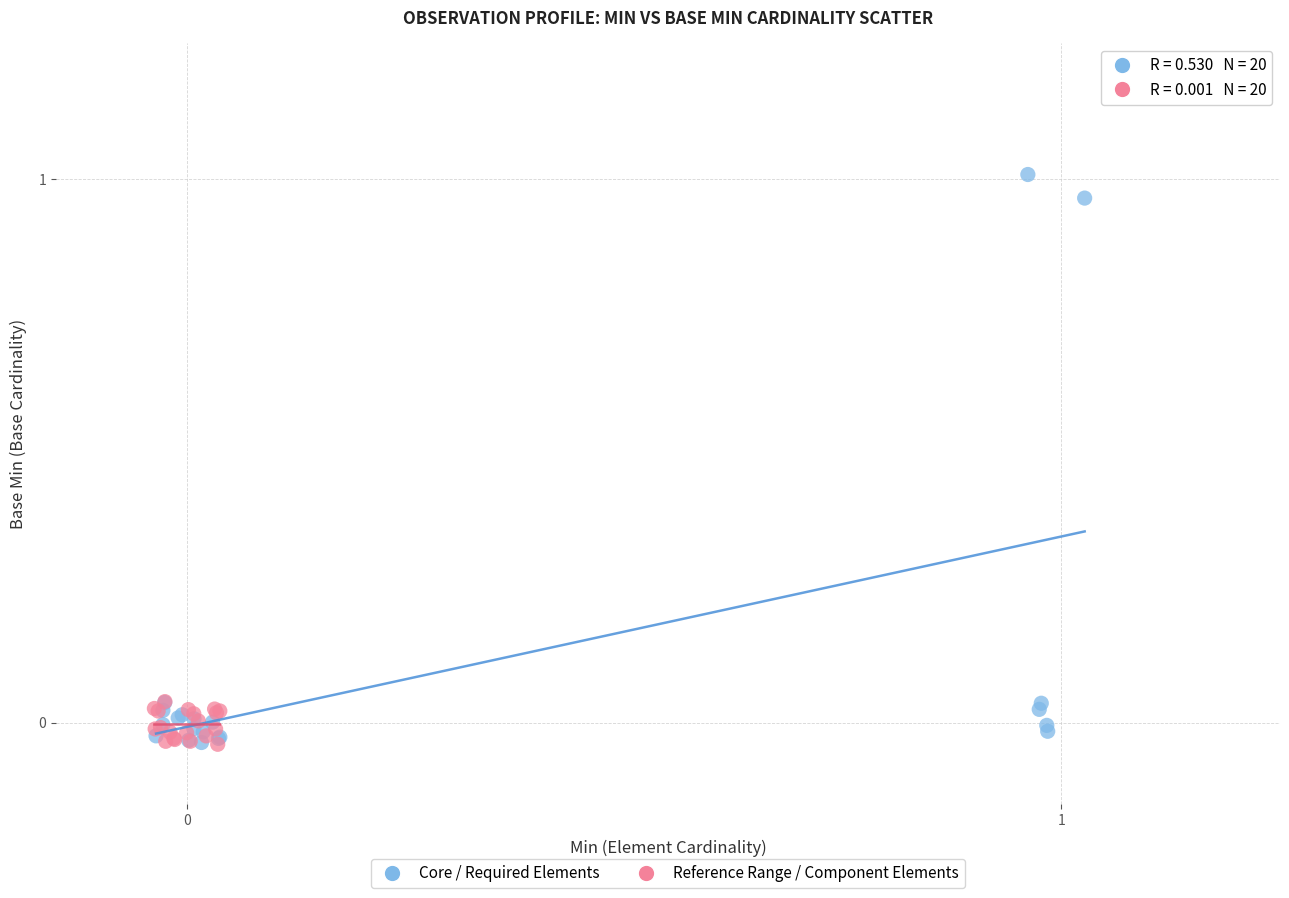

Which series has the largest Y range (max minus min)?

Core / Required Elements